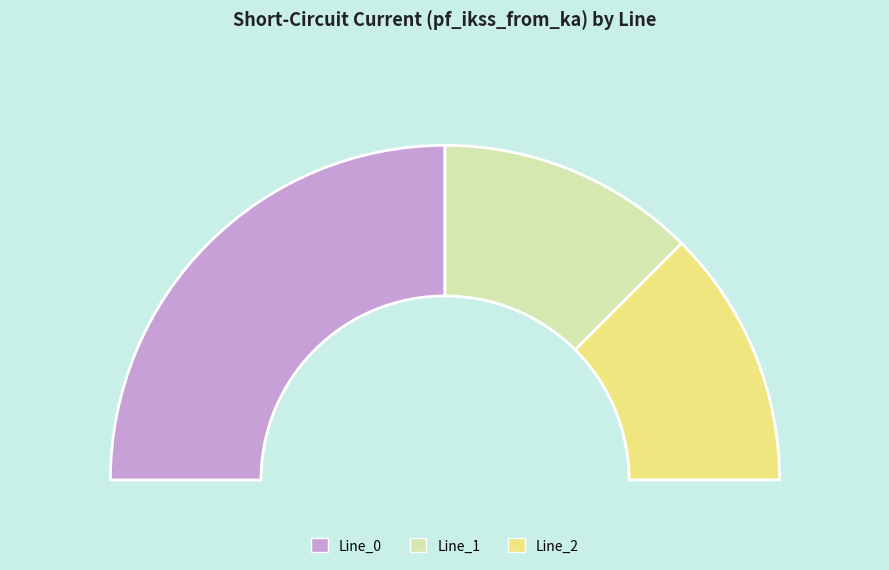

To the nearest percent, what is the average slice percentage?

33%